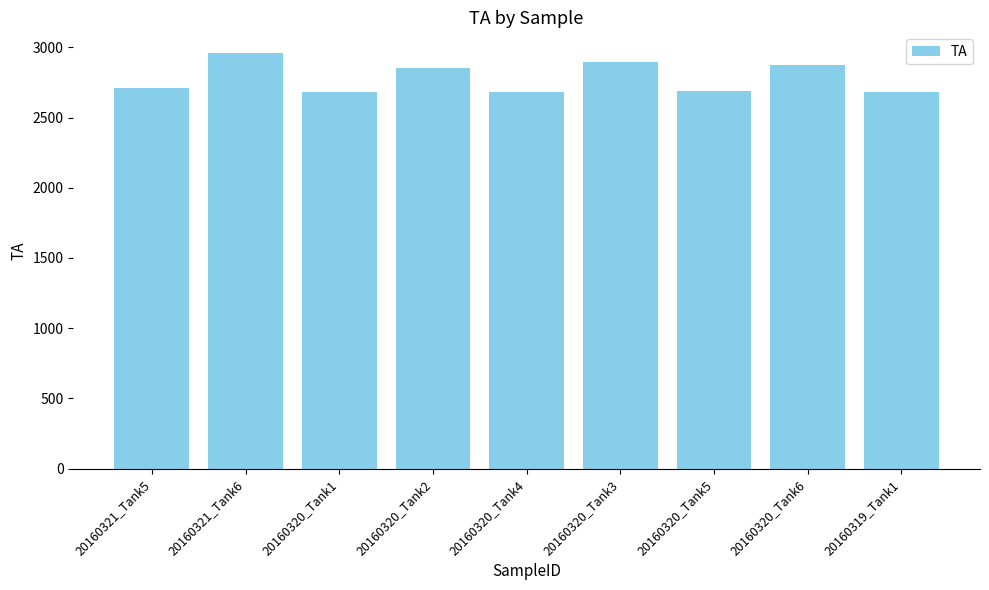

What is the label of the 9th bar from the left?

20160319_Tank1